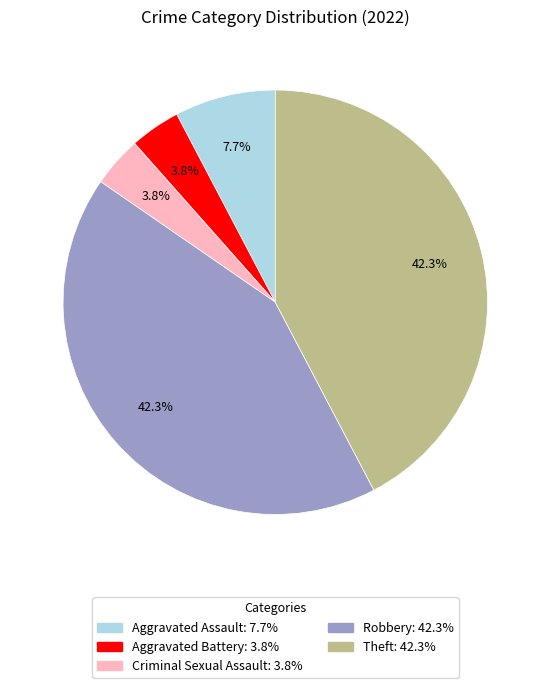

Is it true that Theft is 42% of the pie?

True